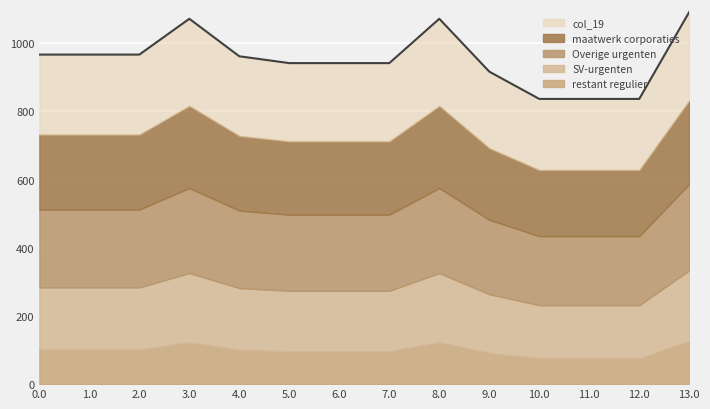

What is the total value across all series at 13.0?

1091.3